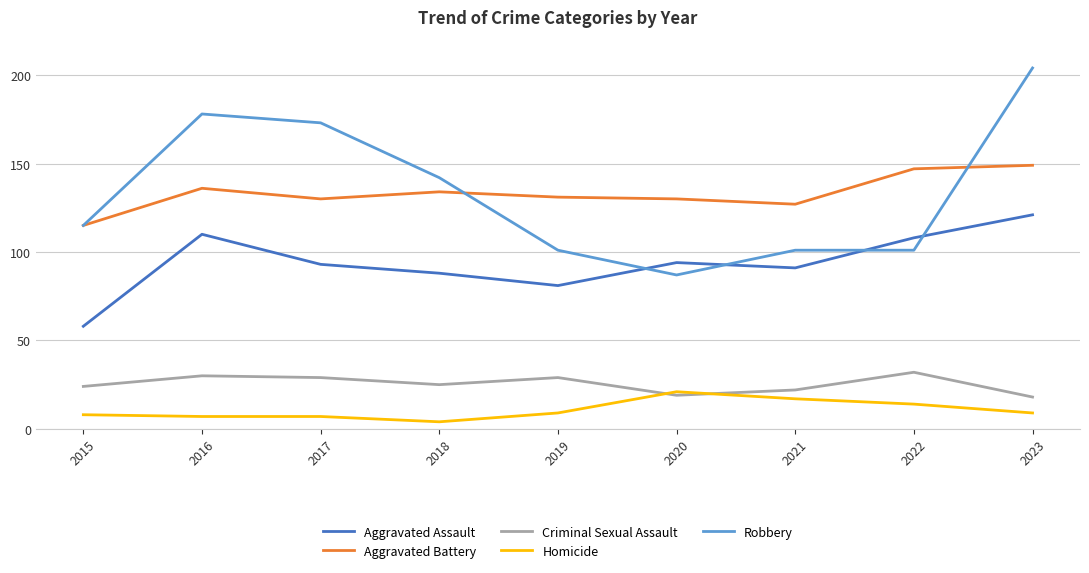

Rank the series by their maximum value, from highest to lowest.

Robbery, Aggravated Battery, Aggravated Assault, Criminal Sexual Assault, Homicide